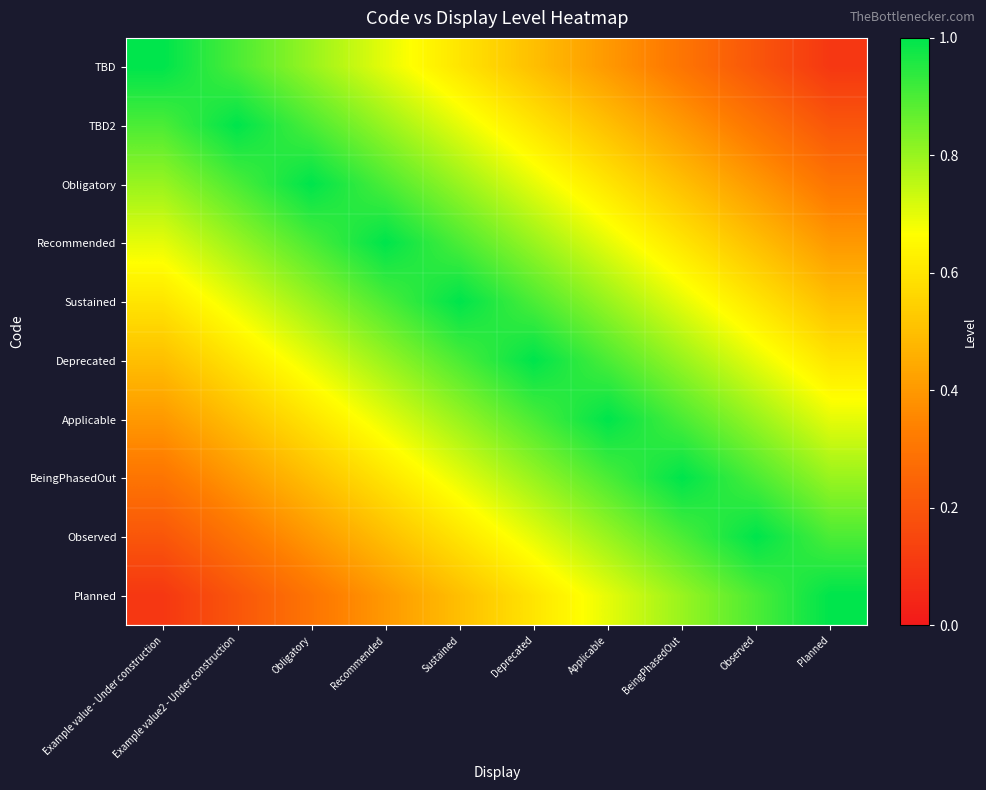

Reading left to right, what are all the values shown in this chart?

TBD: Example value - Under construction=1.0	Example value2 - Under construction=0.9	Obligatory=0.8	Recommended=0.7	Sustained=0.6	Deprecated=0.5	Applicable=0.4	BeingPhasedOut=0.3	Observed=0.2	Planned=0.1
TBD2: Example value - Under construction=0.9	Example value2 - Under construction=1.0	Obligatory=0.9	Recommended=0.8	Sustained=0.7	Deprecated=0.6	Applicable=0.5	BeingPhasedOut=0.4	Observed=0.3	Planned=0.2
Obligatory: Example value - Under construction=0.8	Example value2 - Under construction=0.9	Obligatory=1.0	Recommended=0.9	Sustained=0.8	Deprecated=0.7	Applicable=0.6	BeingPhasedOut=0.5	Observed=0.4	Planned=0.3
Recommended: Example value - Under construction=0.7	Example value2 - Under construction=0.8	Obligatory=0.9	Recommended=1.0	Sustained=0.9	Deprecated=0.8	Applicable=0.7	BeingPhasedOut=0.6	Observed=0.5	Planned=0.4
Sustained: Example value - Under construction=0.6	Example value2 - Under construction=0.7	Obligatory=0.8	Recommended=0.9	Sustained=1.0	Deprecated=0.9	Applicable=0.8	BeingPhasedOut=0.7	Observed=0.6	Planned=0.5
Deprecated: Example value - Under construction=0.5	Example value2 - Under construction=0.6	Obligatory=0.7	Recommended=0.8	Sustained=0.9	Deprecated=1.0	Applicable=0.9	BeingPhasedOut=0.8	Observed=0.7	Planned=0.6
Applicable: Example value - Under construction=0.4	Example value2 - Under construction=0.5	Obligatory=0.6	Recommended=0.7	Sustained=0.8	Deprecated=0.9	Applicable=1.0	BeingPhasedOut=0.9	Observed=0.8	Planned=0.7
BeingPhasedOut: Example value - Under construction=0.3	Example value2 - Under construction=0.4	Obligatory=0.5	Recommended=0.6	Sustained=0.7	Deprecated=0.8	Applicable=0.9	BeingPhasedOut=1.0	Observed=0.9	Planned=0.8
Observed: Example value - Under construction=0.2	Example value2 - Under construction=0.3	Obligatory=0.4	Recommended=0.5	Sustained=0.6	Deprecated=0.7	Applicable=0.8	BeingPhasedOut=0.9	Observed=1.0	Planned=0.9
Planned: Example value - Under construction=0.1	Example value2 - Under construction=0.2	Obligatory=0.3	Recommended=0.4	Sustained=0.5	Deprecated=0.6	Applicable=0.7	BeingPhasedOut=0.8	Observed=0.9	Planned=1.0